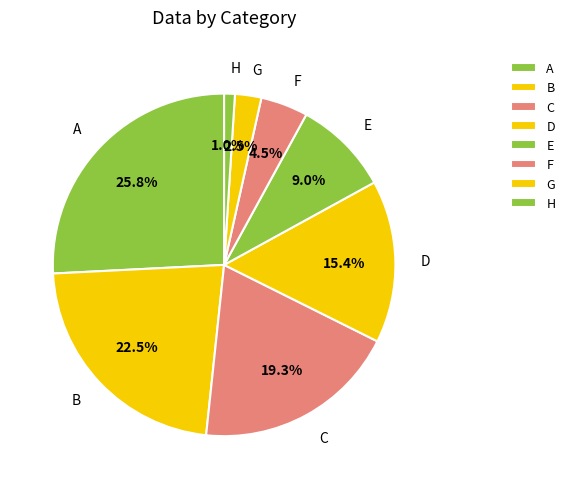

How much of the chart is everything except B?

77.5%